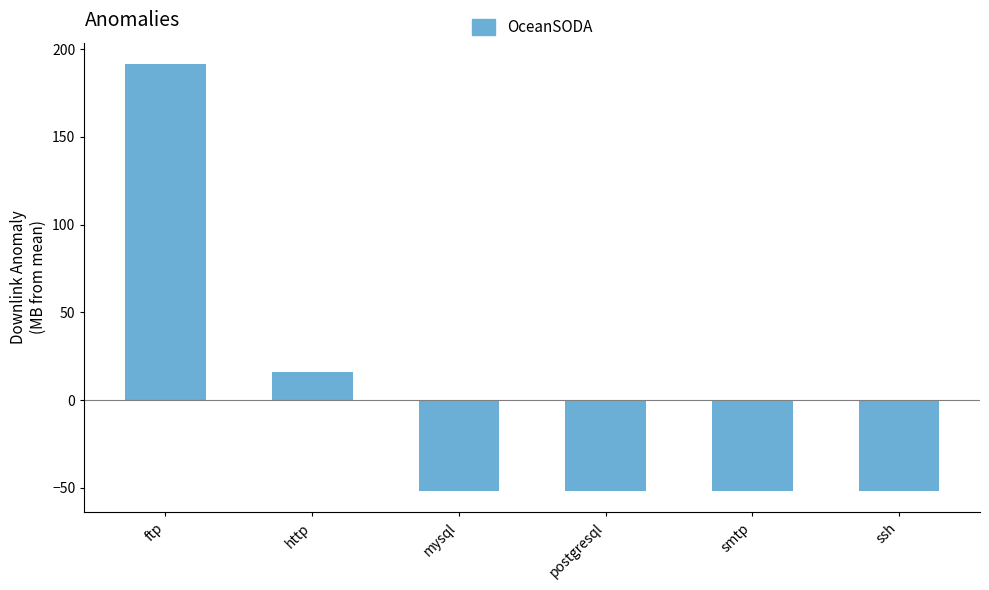

How many values are below -51?

4